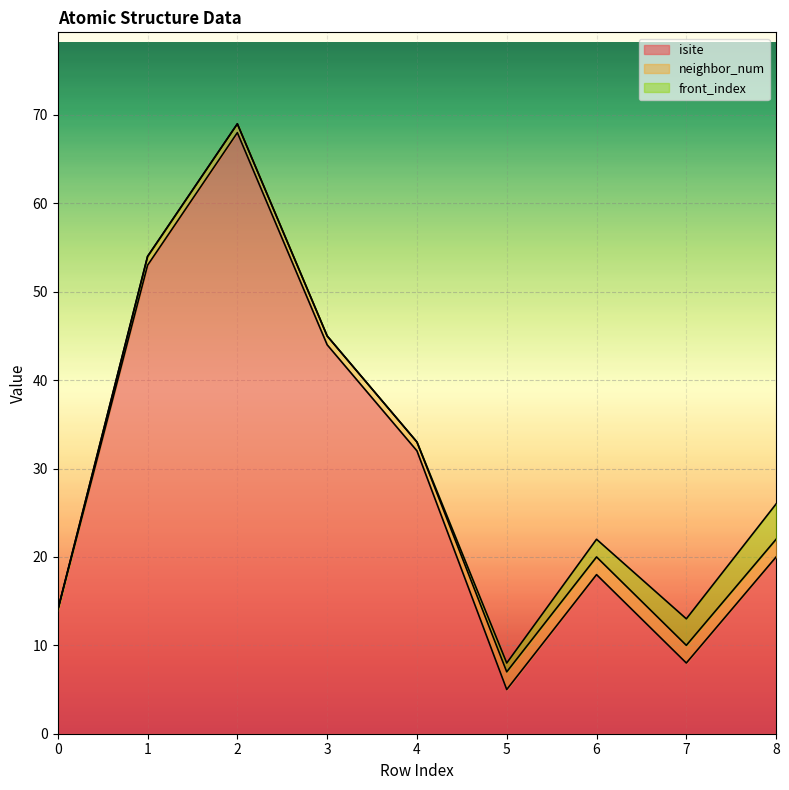

What is the spread (max minus min) of values at 4?

32